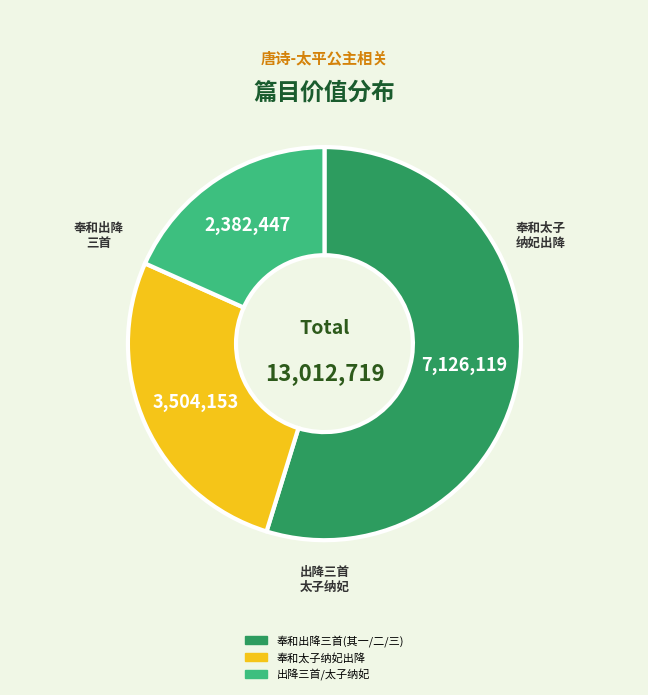

Is there a majority slice in this chart?

Yes